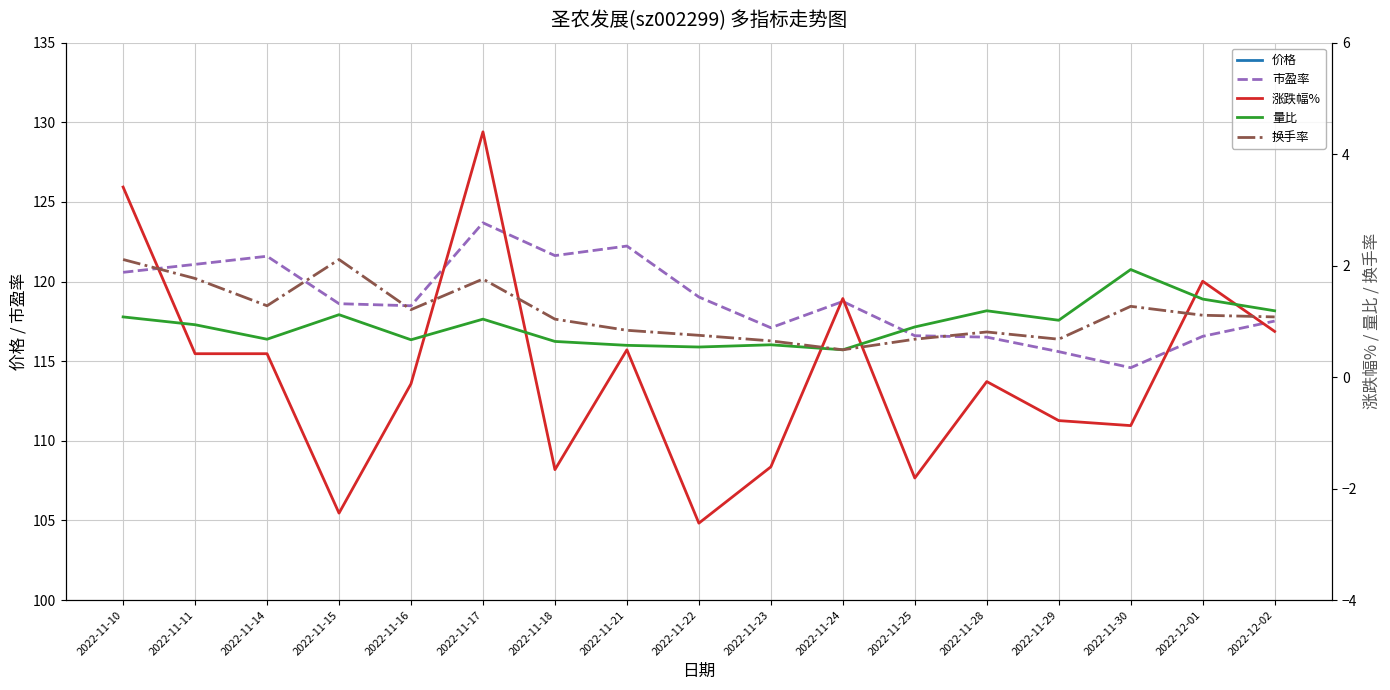

True or false: 价格 and 涨跌幅% cross at least once.

False